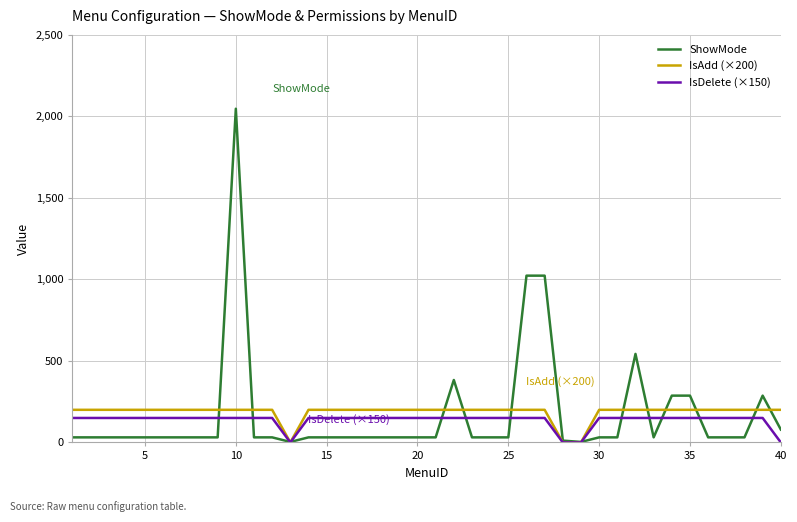

Which series has the widest spread of values?

ShowMode